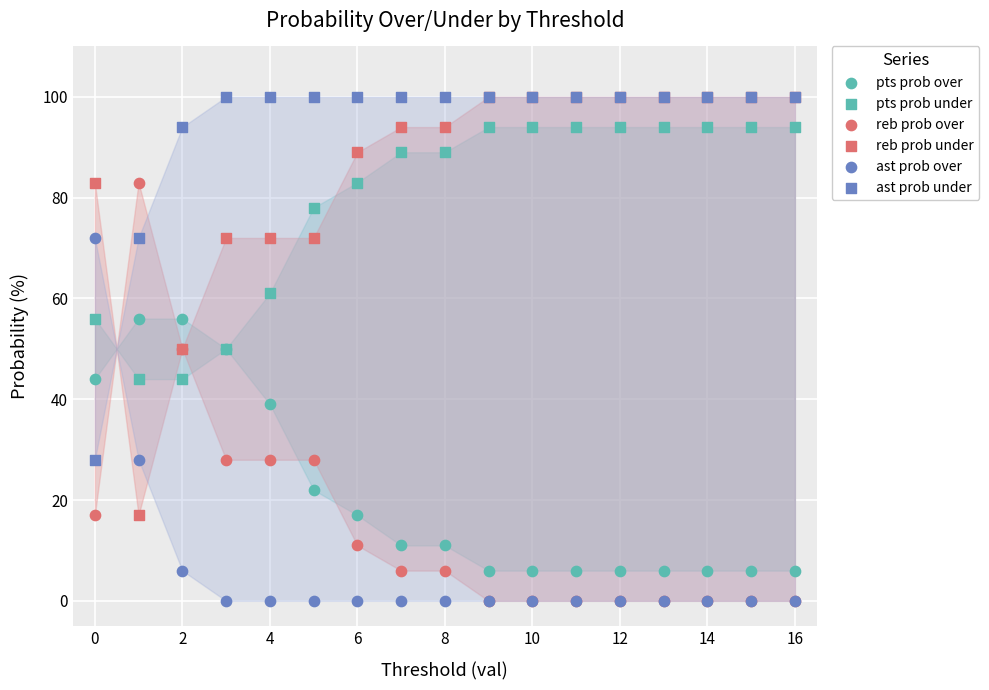

What are all the series names shown in the legend?

pts prob over, pts prob under, reb prob over, reb prob under, ast prob over, ast prob under